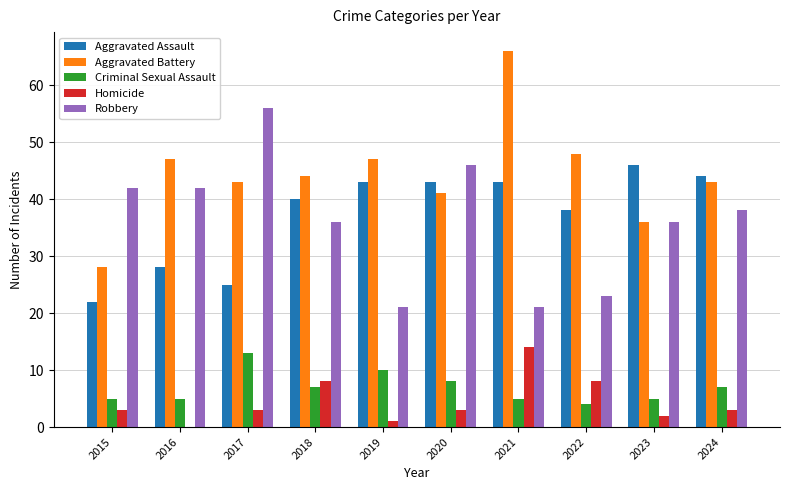

Are the bars grouped side by side (vs. stacked)?

Yes